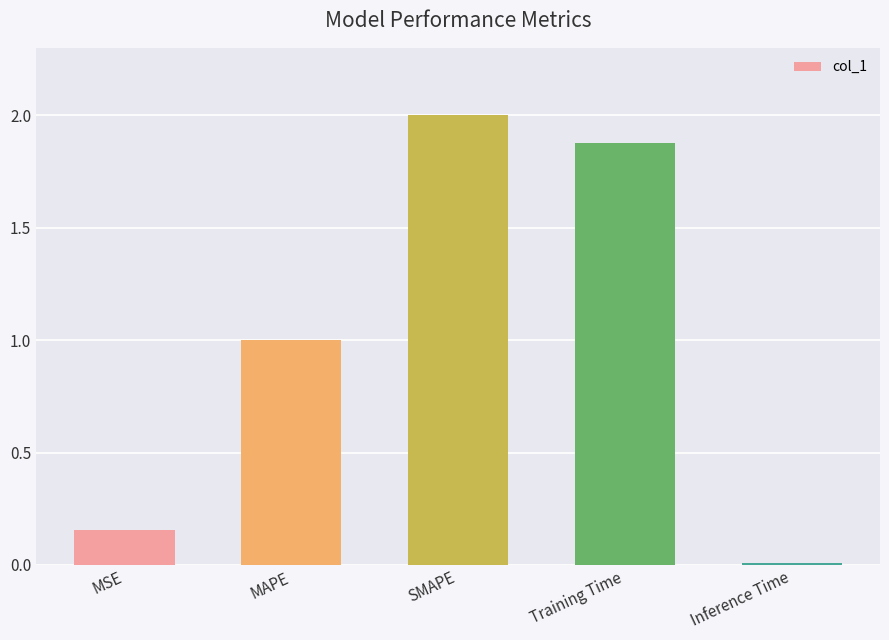

The value at Training Time is 0.6. True or false?

False